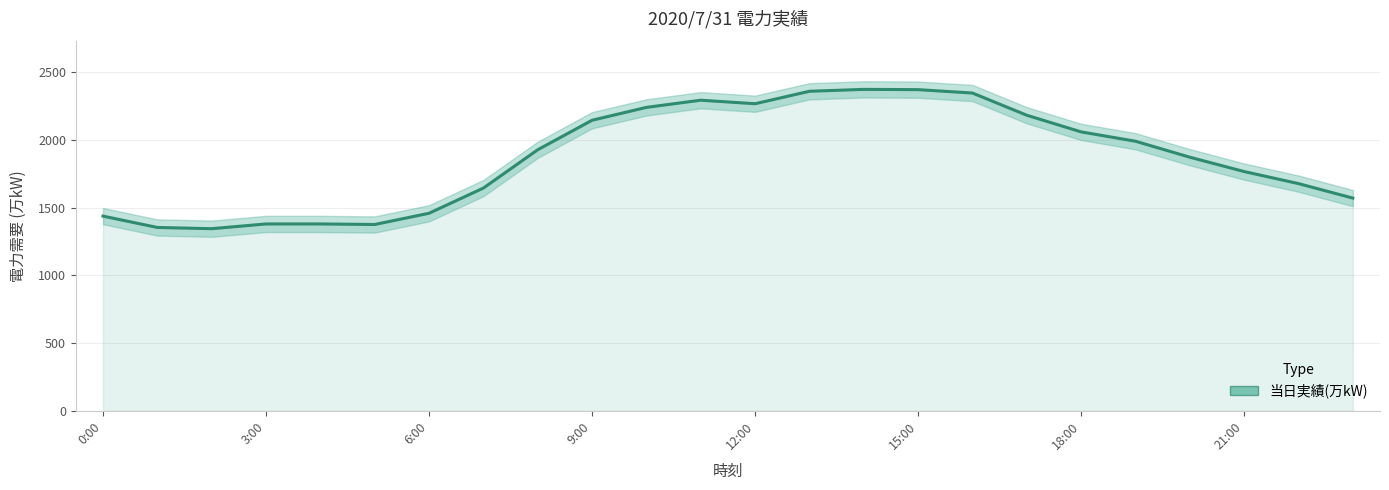

What is the smallest value displayed?

1345